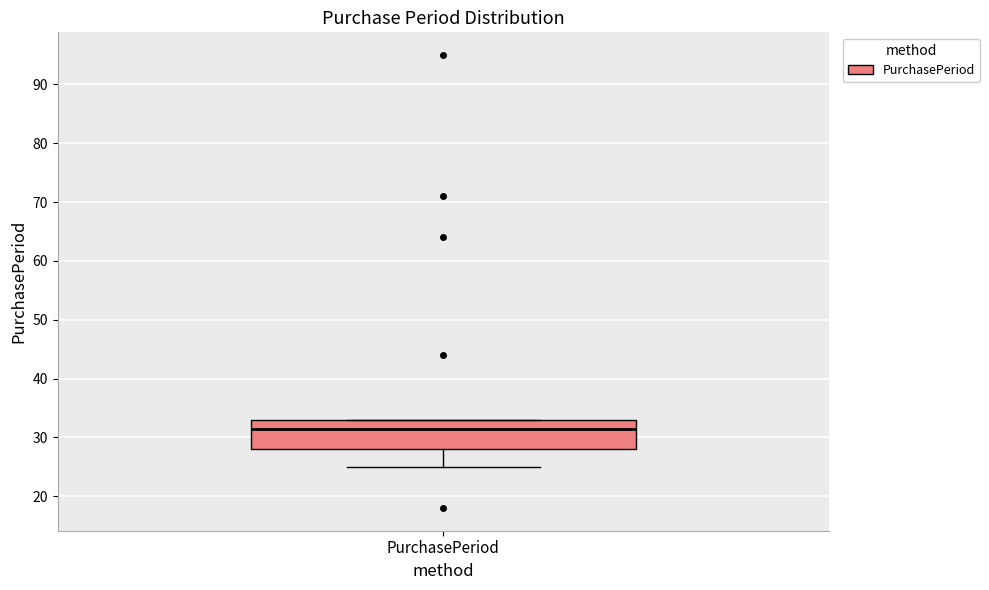

Where is the upper edge of the box for PurchasePeriod on the y-axis? The values are not printed on the chart, so give them approximately, as read against the axis.

33